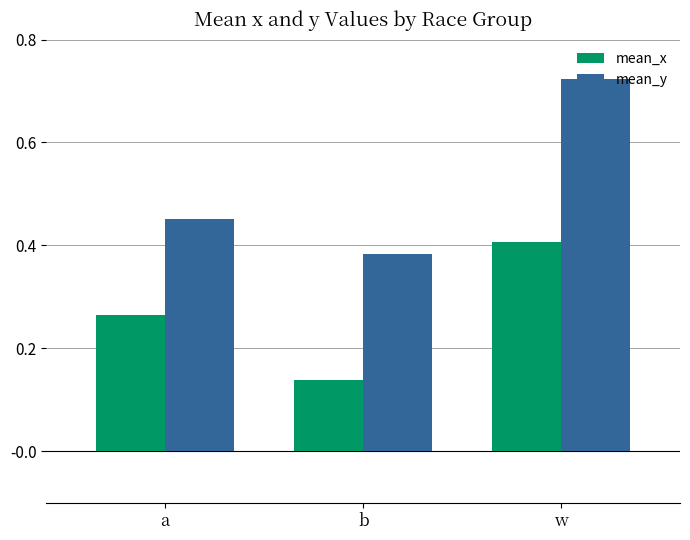

The value of mean_y at b is 0.2. True or false?

False